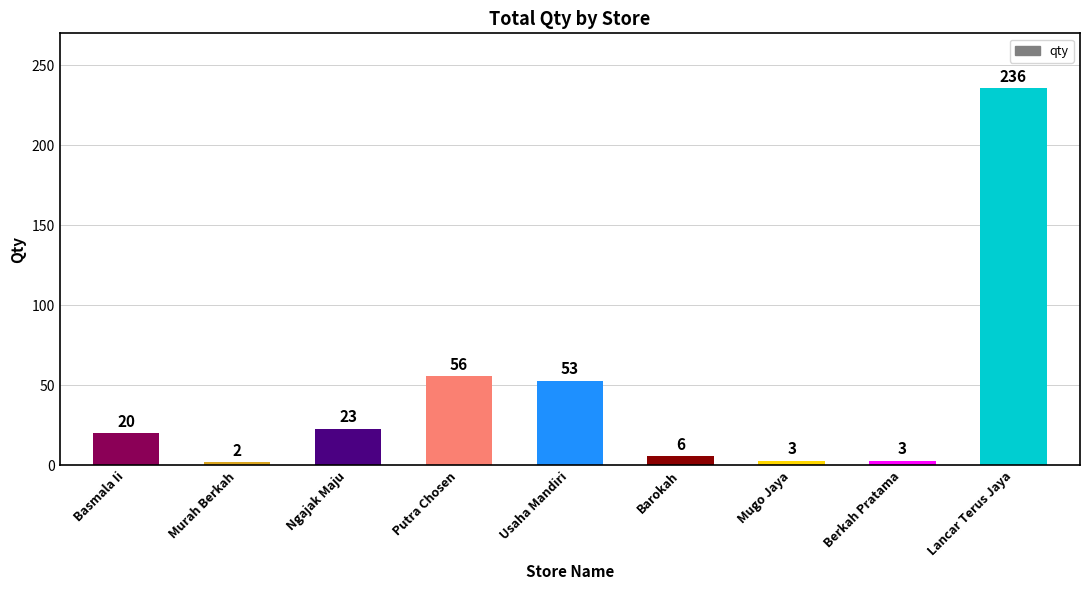

What is the difference between the values at Basmala Ii and Barokah?

14